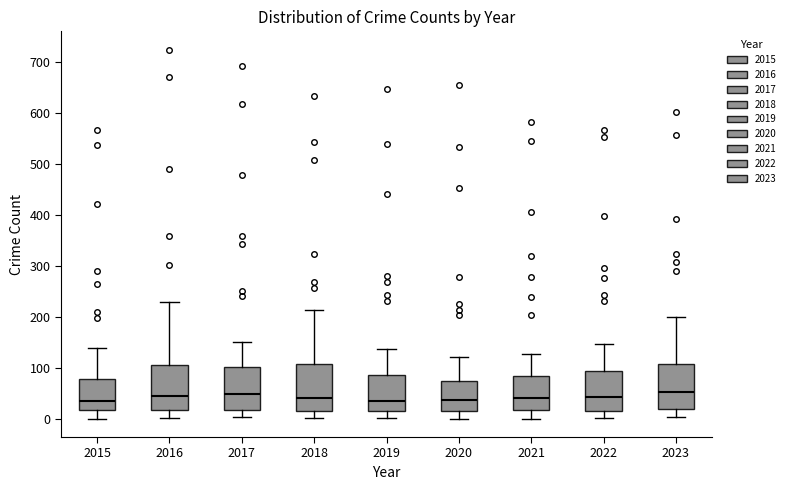

Reading left to right, read every box against the y-axis: the position of its median line, the range the box covers, and the ends of its whiskers. The values are not printed on the chart, so give them approximately, as read against the axis.

2015: median 40, box 20 to 80, whiskers 0 to 140
2016: median 50, box 20 to 100, whiskers 0 to 230
2017: median 50, box 20 to 100, whiskers 0 to 150
2018: median 40, box 20 to 110, whiskers 0 to 210
2019: median 30, box 10 to 90, whiskers 0 to 140
2020: median 40, box 20 to 70, whiskers 0 to 120
2021: median 40, box 20 to 80, whiskers 0 to 130
2022: median 40, box 20 to 90, whiskers 0 to 150
2023: median 50, box 20 to 110, whiskers 0 to 200